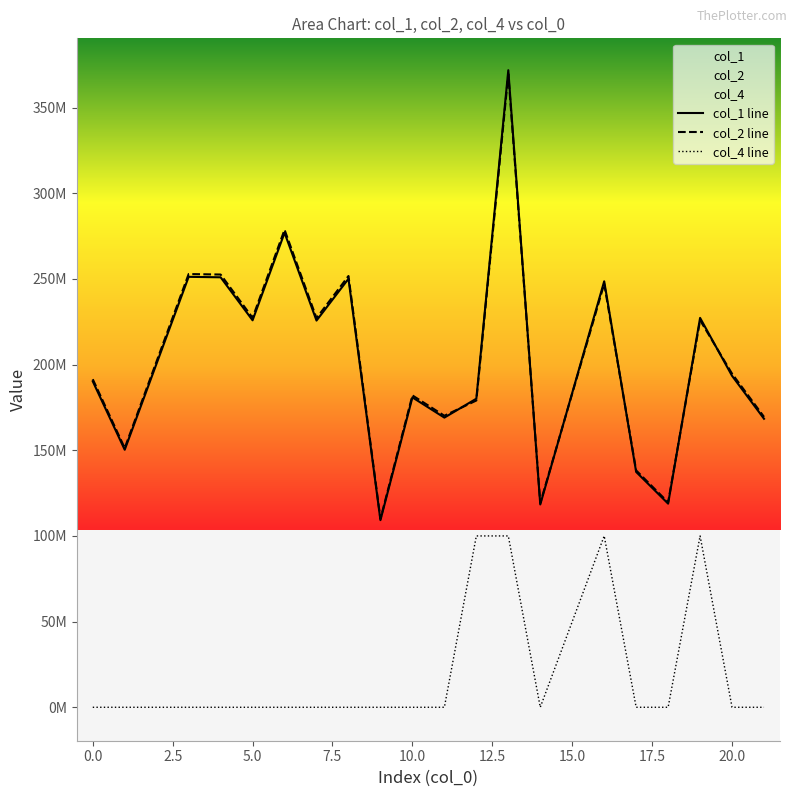

At how many categories does at least one series exceed 257184683?

2